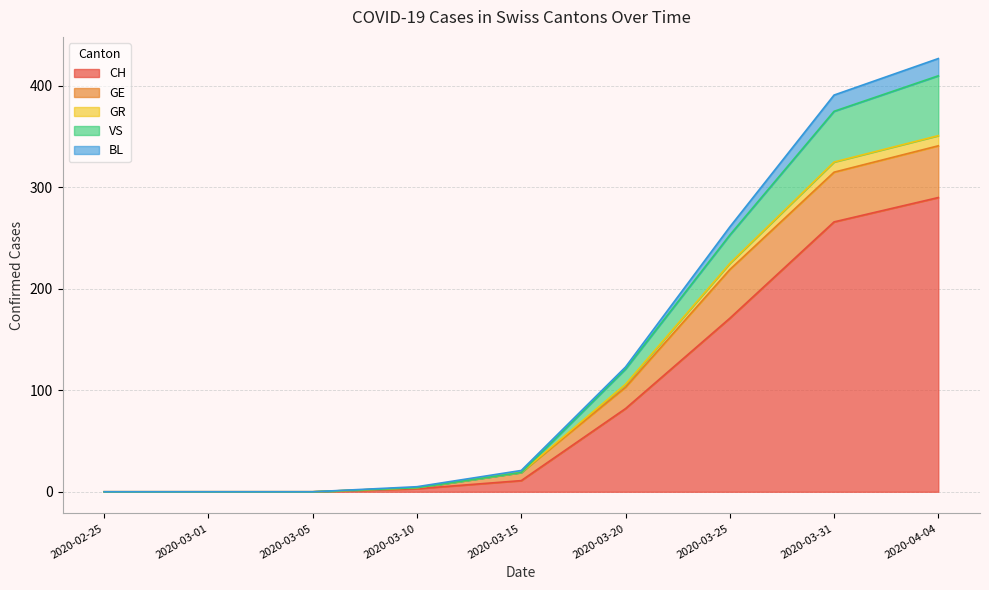

What are all the series names shown in the legend?

CH, GE, GR, VS, BL